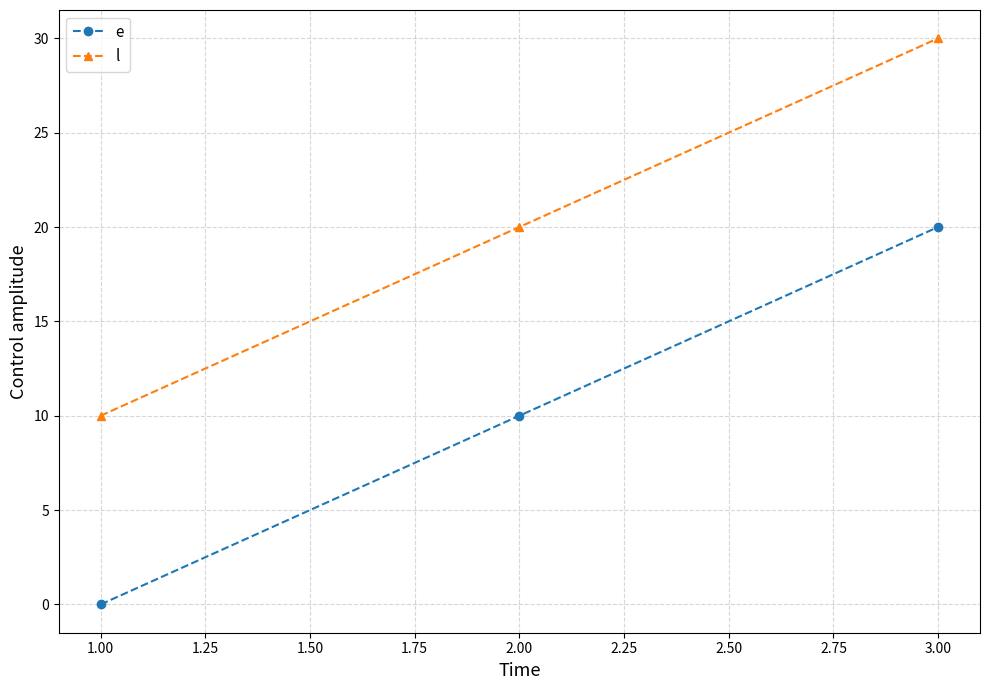

Rank the categories by l value from lowest to highest.

1.00, 2.00, 3.00